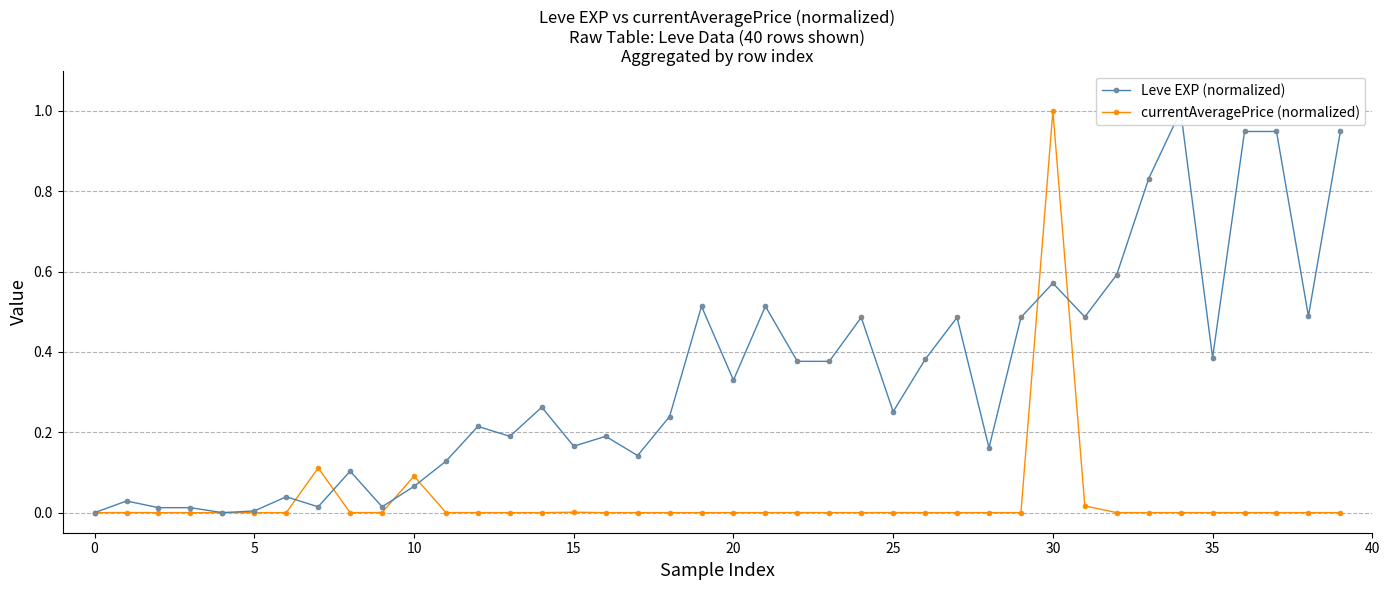

What are all the series names shown in the legend?

Leve EXP (normalized), currentAveragePrice (normalized)